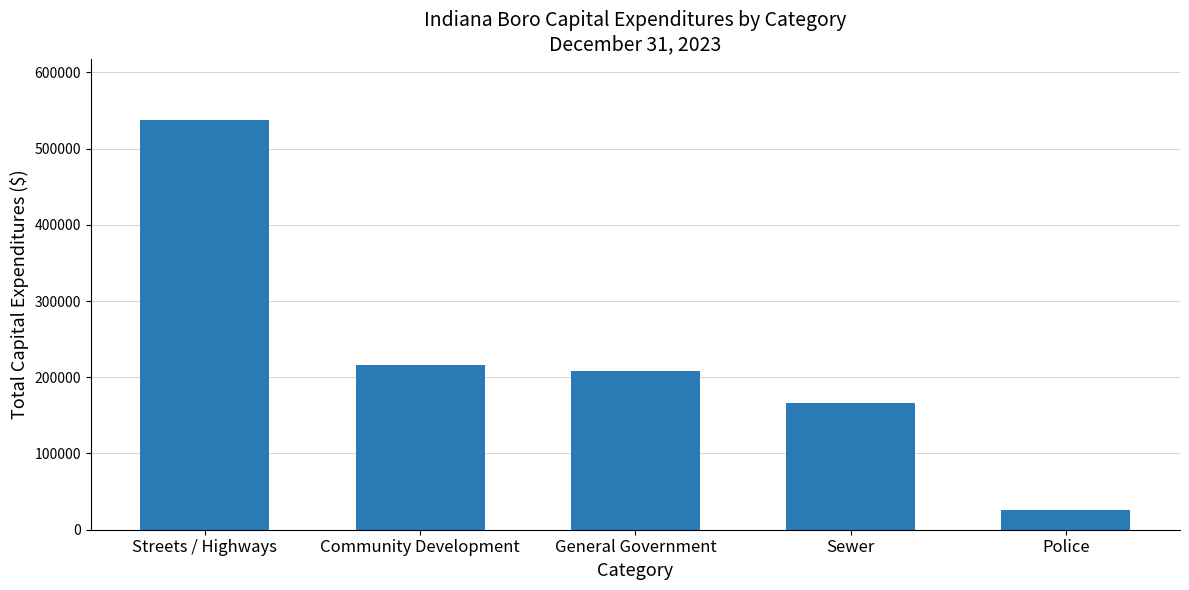

Reading left to right, what are all the values shown in this chart?

Streets / Highways=537460	Community Development=216589	General Government=208823	Sewer=166460	Police=25570